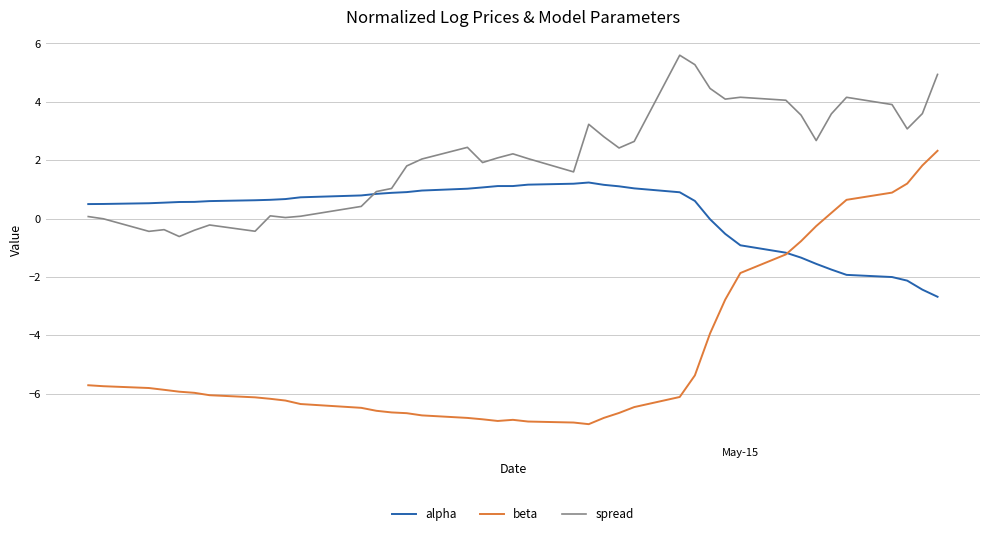

What is the maximum value for alpha?

1.2